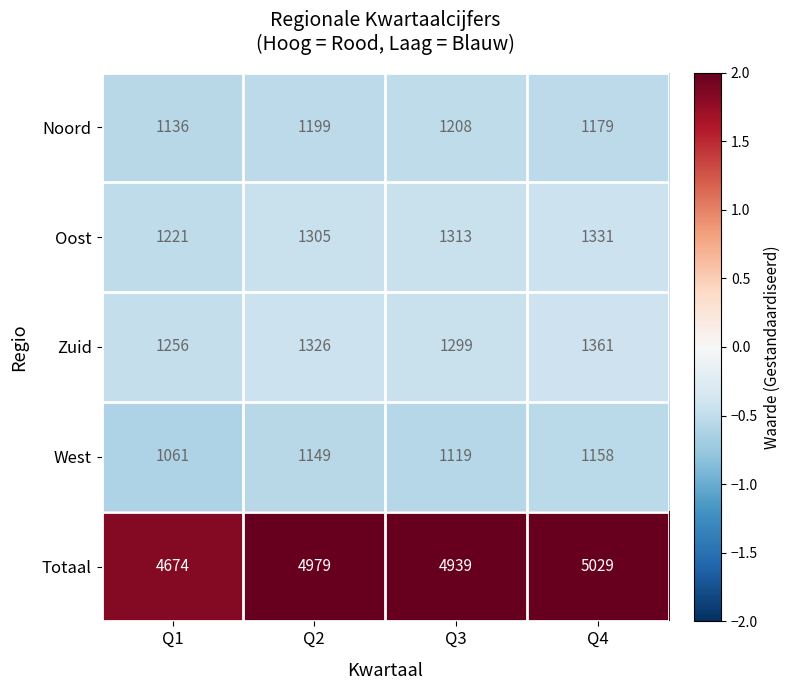

At which category does the chart reach its peak across all series?

Q4